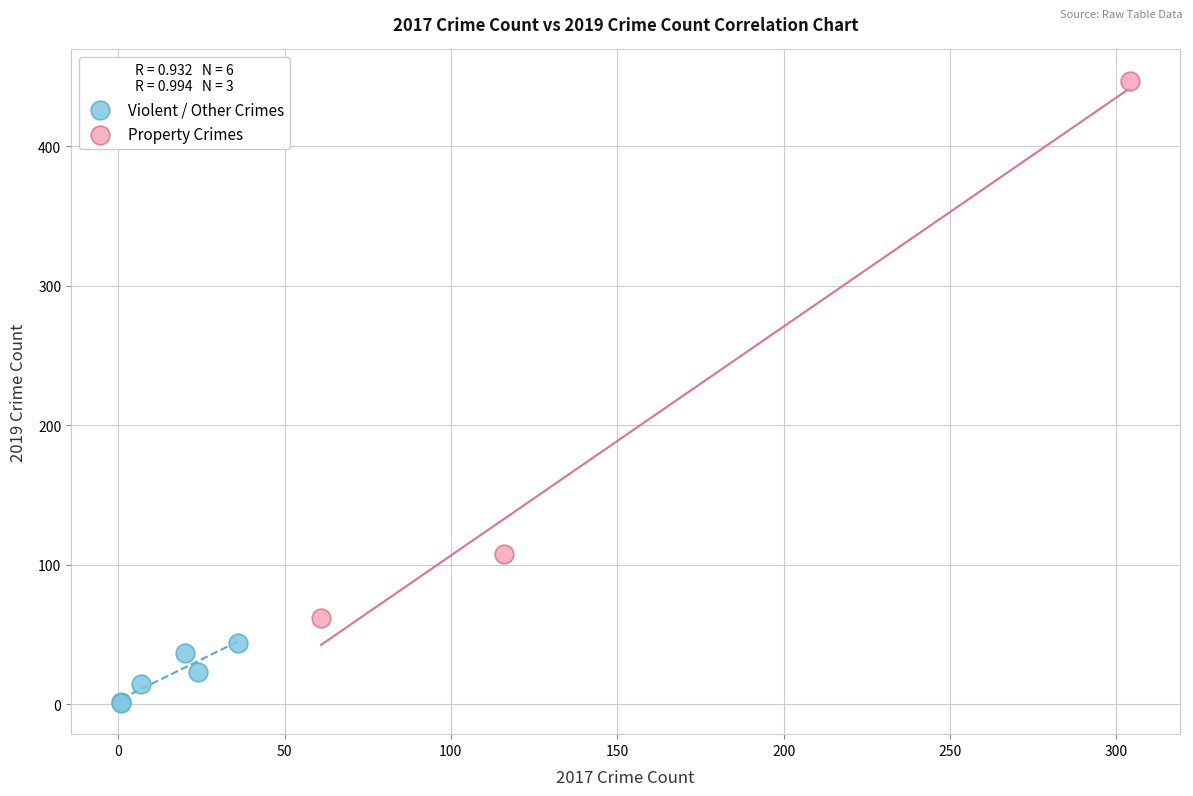

Which series contains the highest Y value?

Property Crimes